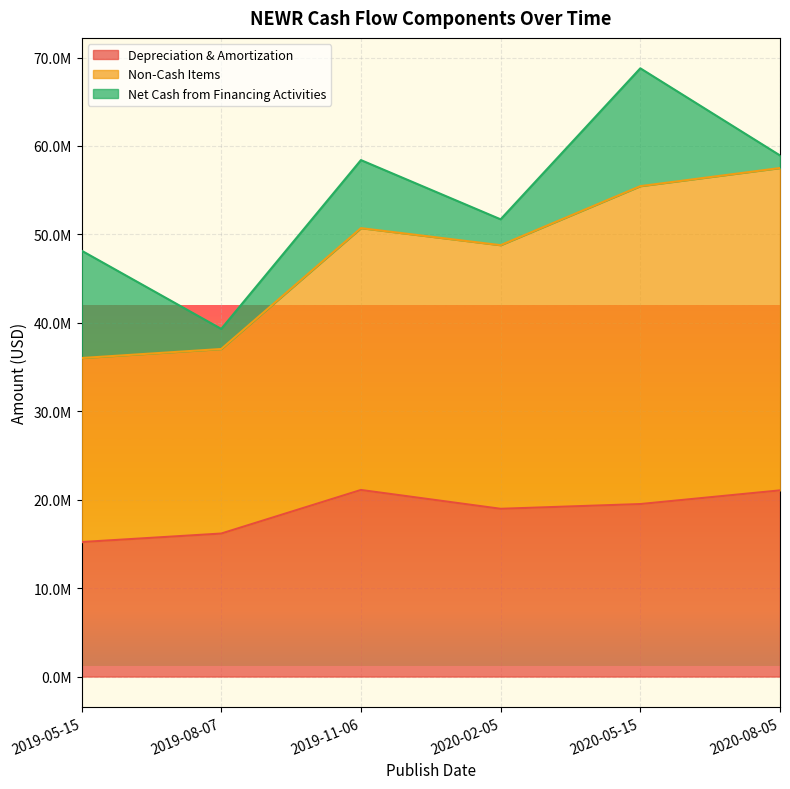

Which series has the largest range (max minus min)?

Non-Cash Items